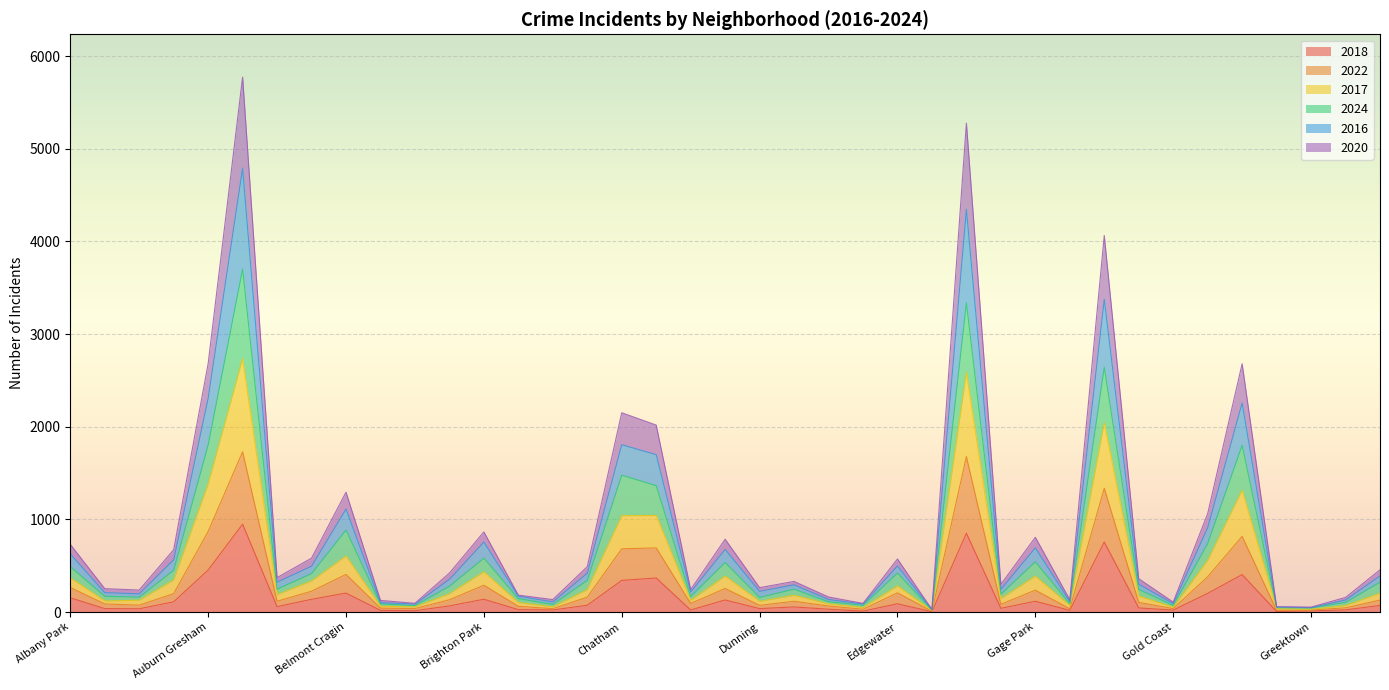

The 2020 series shows 88 at Boystown. True or false?

False